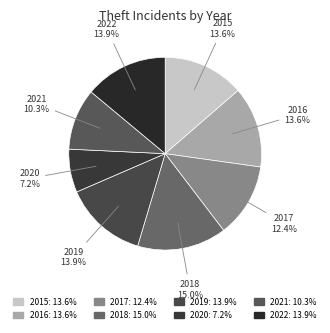

What is the smallest slice in the pie chart?

2020